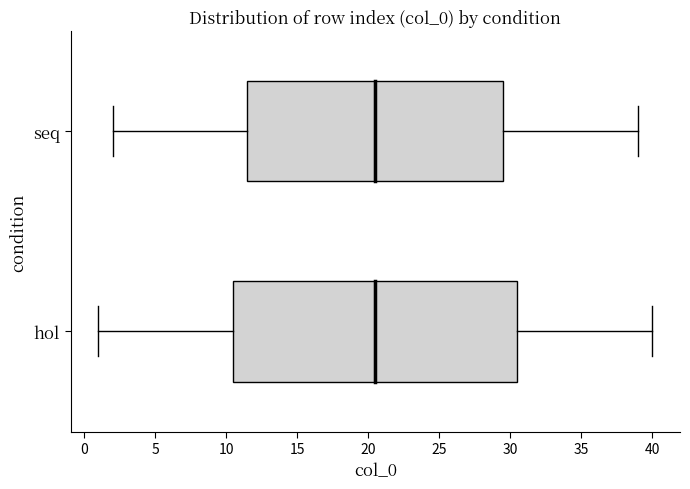

Reading bottom to top, transcribe this box plot: for each box, give where its median line is, the range the box spans, and where its two whiskers end, as read against the x-axis. The values are not printed on the chart, so give them approximately, as read against the axis.

hol: median 20.5, box 10.5 to 30.5, whiskers 1.0 to 40.0
seq: median 20.5, box 11.5 to 29.5, whiskers 2.0 to 39.0